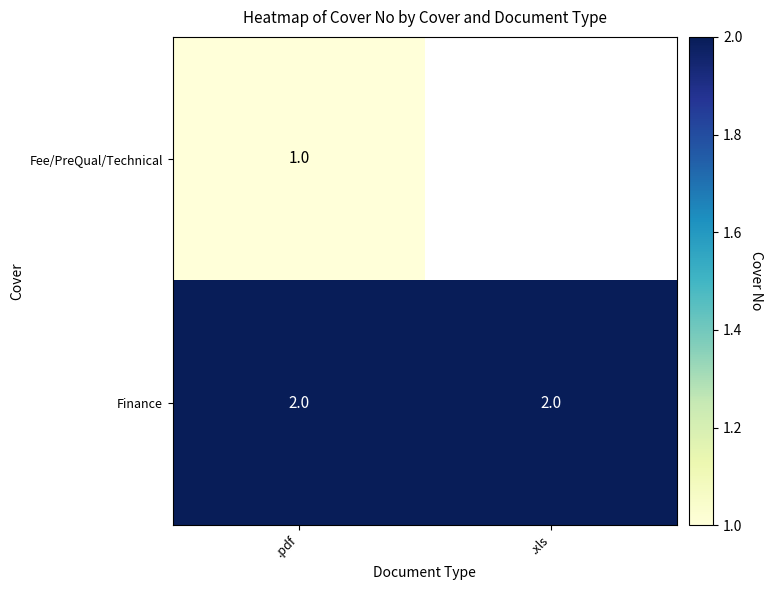

Is it true that Finance equals 1 at .pdf?

False